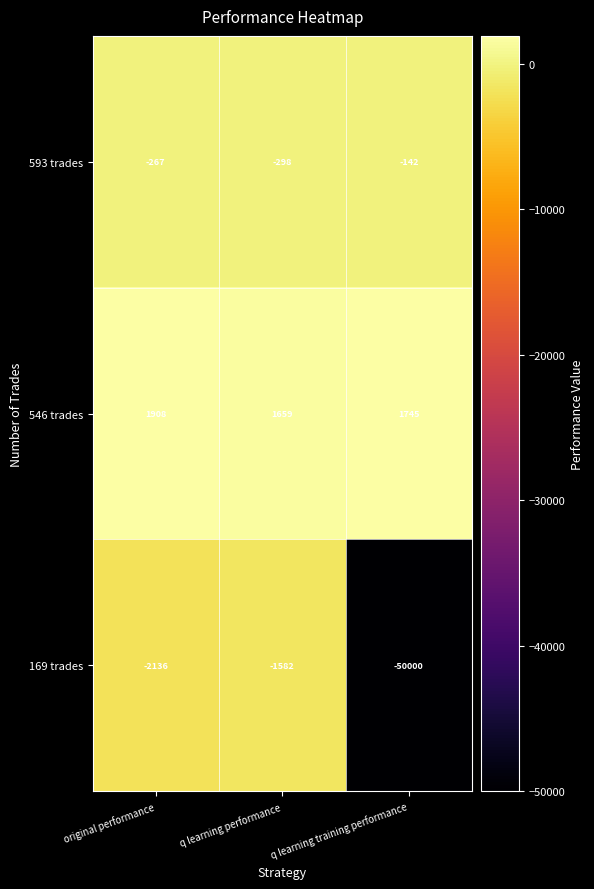

The 546 trades series shows 1908 at original performance. True or false?

True